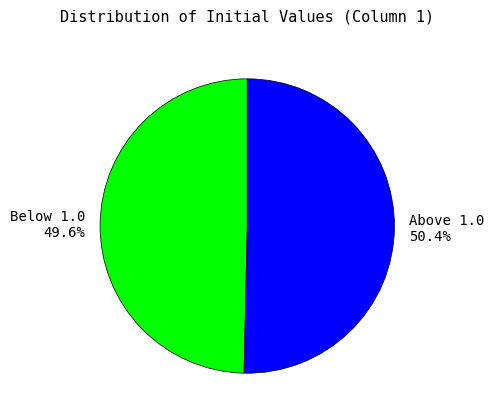

What is the total percentage of Below 1.0 49.6% and Above 1.0 50.4%?

100.0%